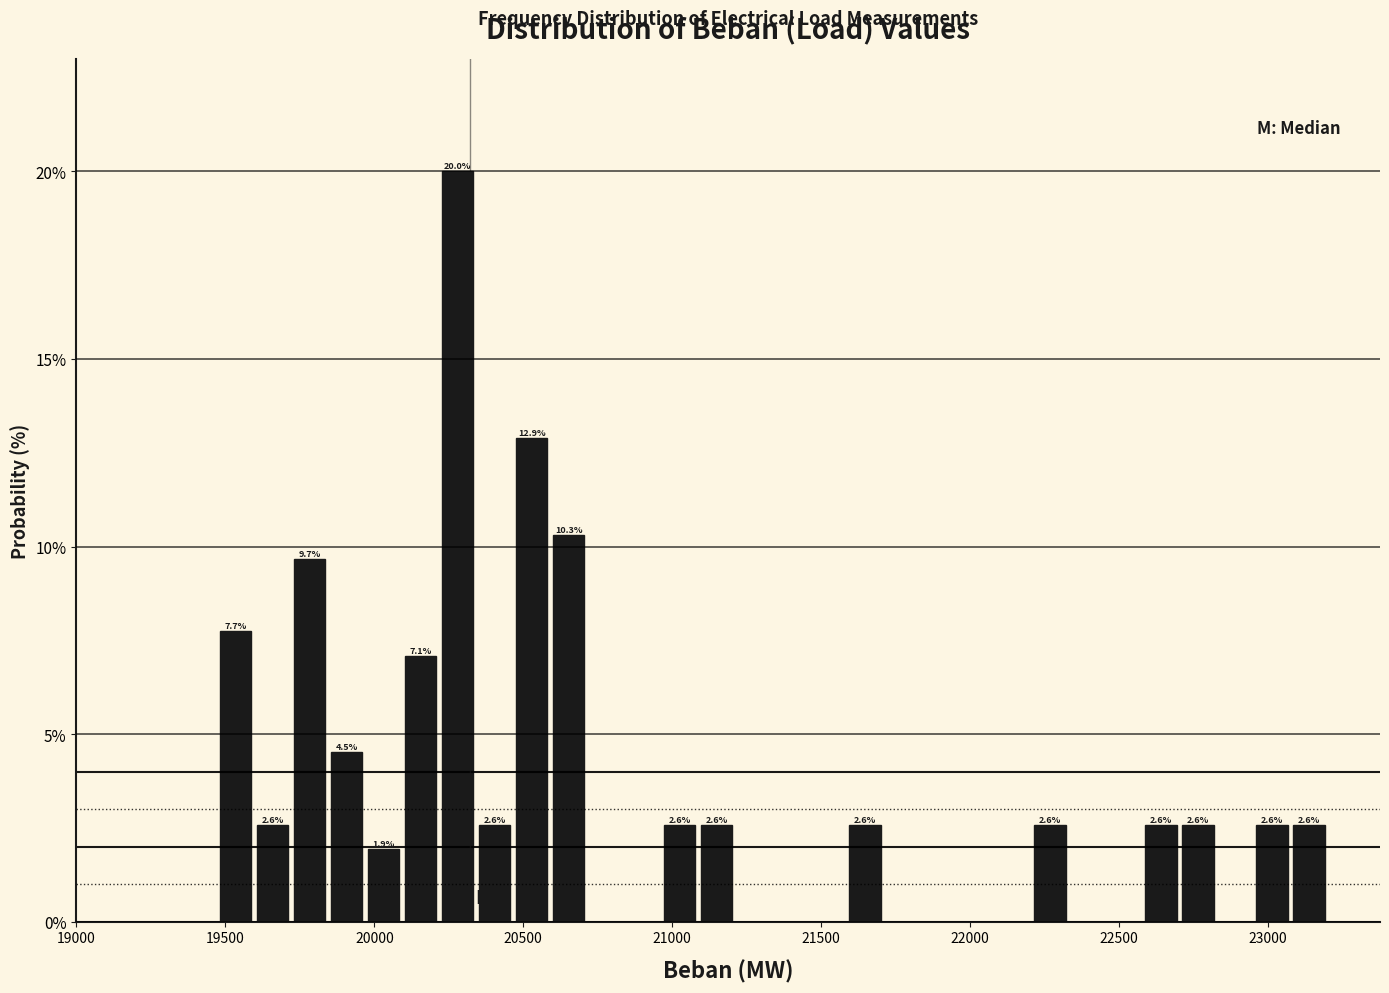

Around what value on the x-axis is the tallest bar? Give the approximate position of its centre, as read against the axis.

20300